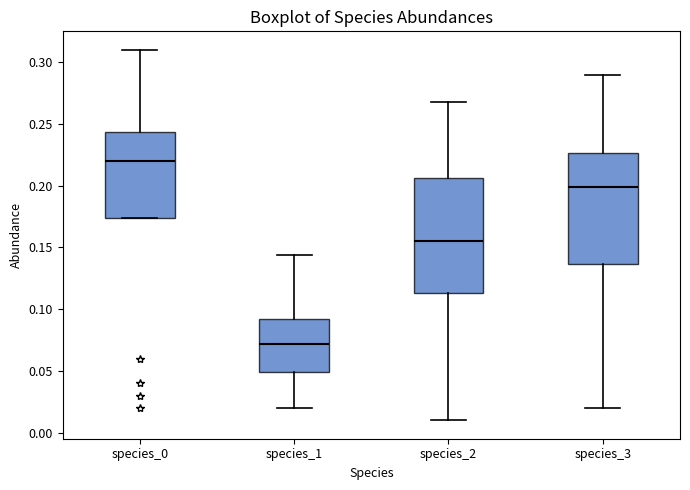

Which box's median line is the highest?

species_0